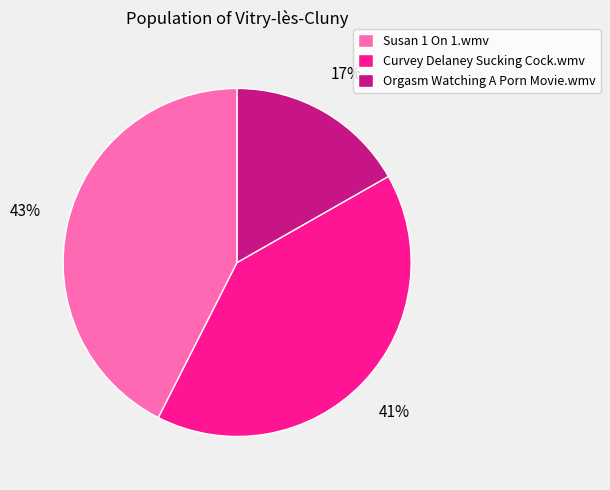

To the nearest percent, what is the difference between the largest and smallest slice percentages?

26%